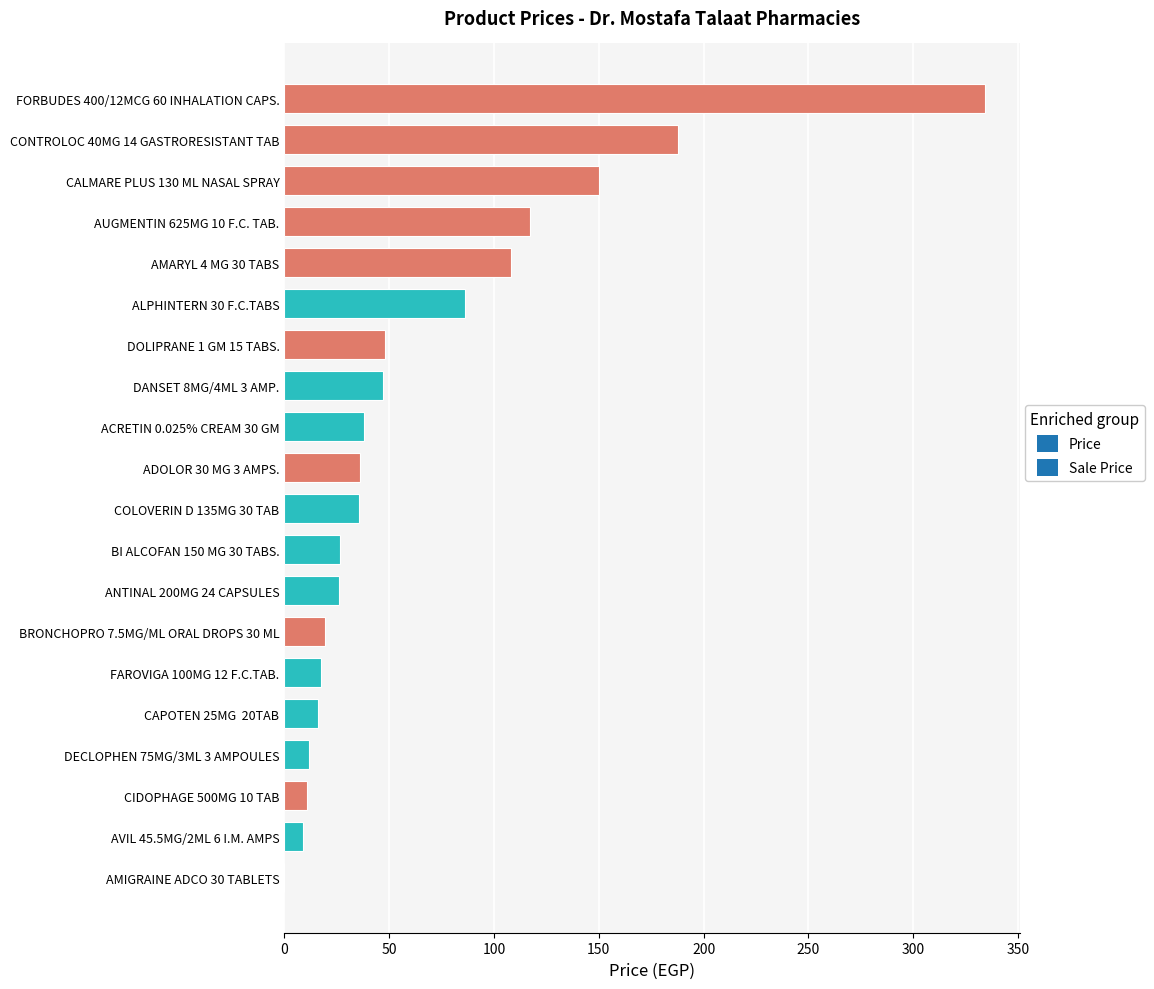

The chart shows a value of 30.2 at CALMARE PLUS 130 ML NASAL SPRAY. True or false?

False